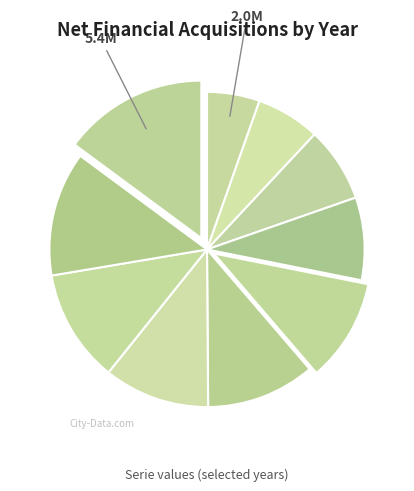

How many segments does this pie chart have?

10